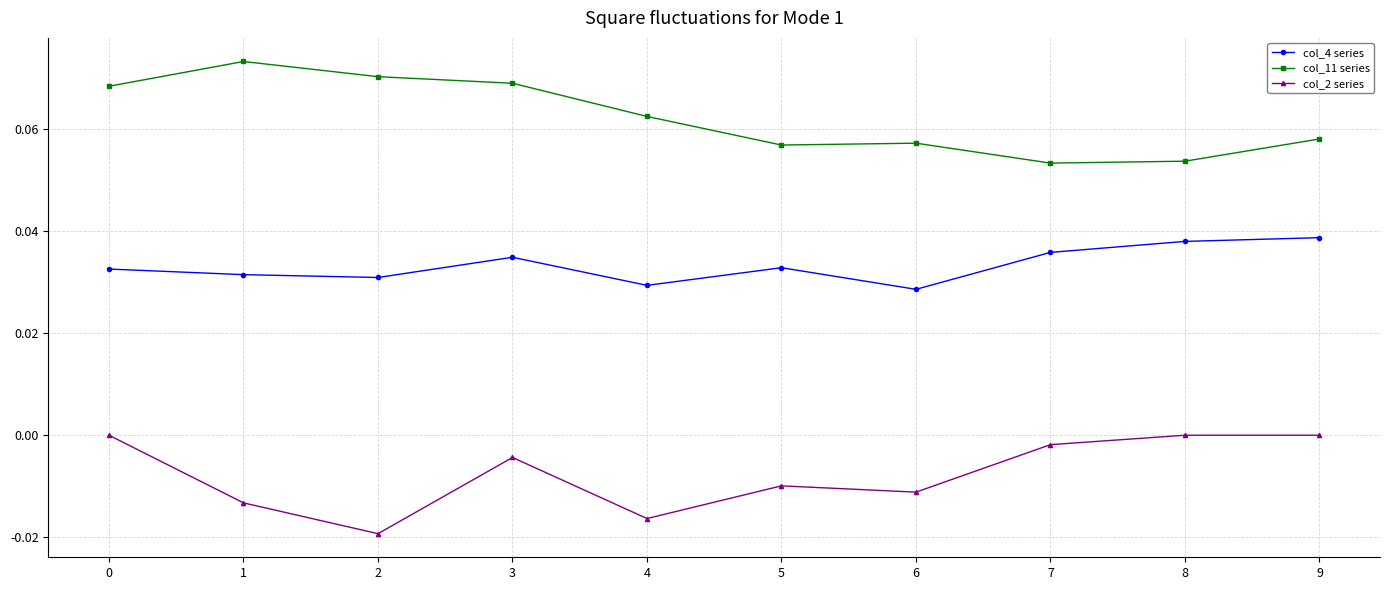

True or false: col_11 series and col_4 series cross at least once.

False